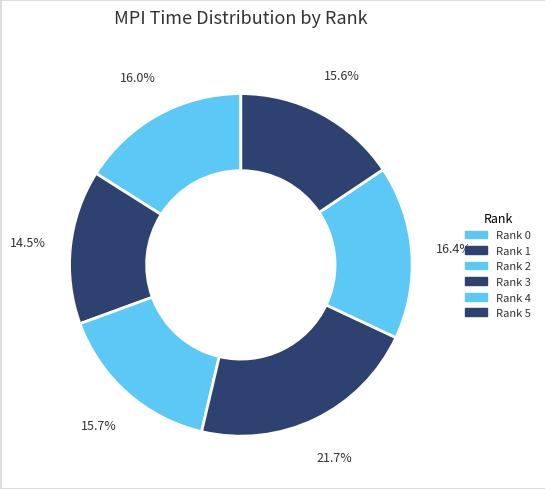

Count the number of slices in the pie.

6